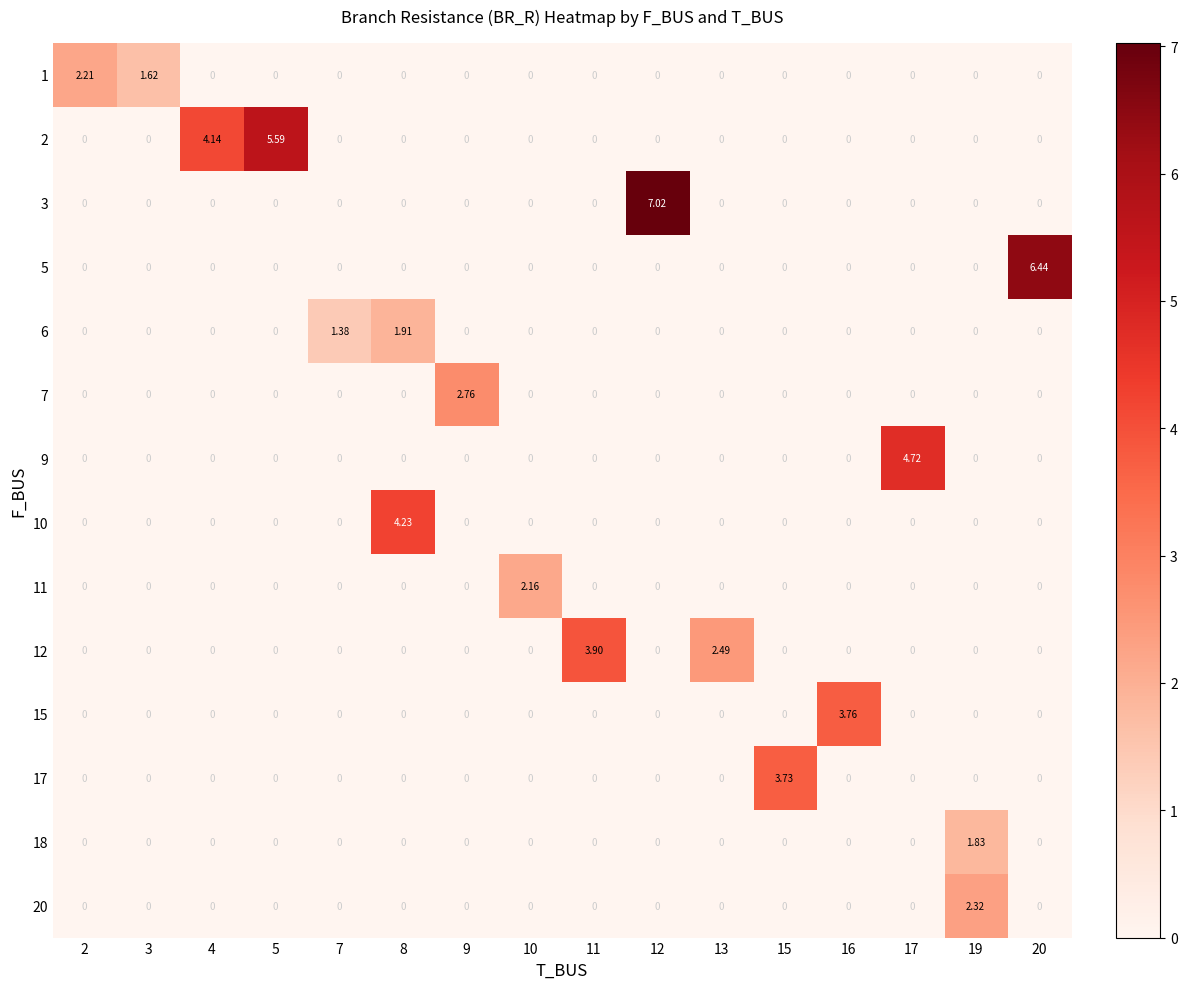

How many data points does each series have?

16